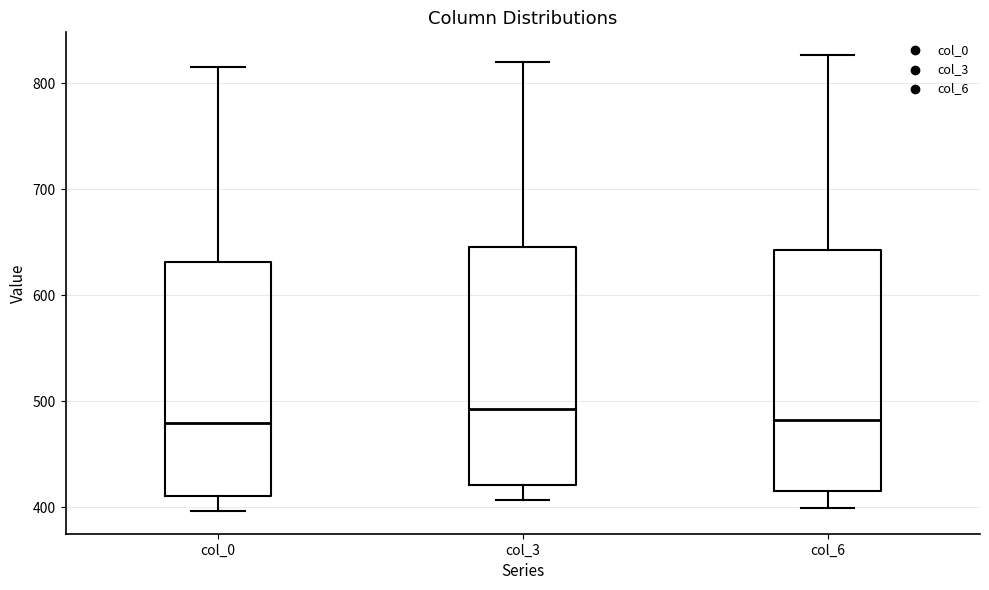

Which box's median line is the highest?

col_3